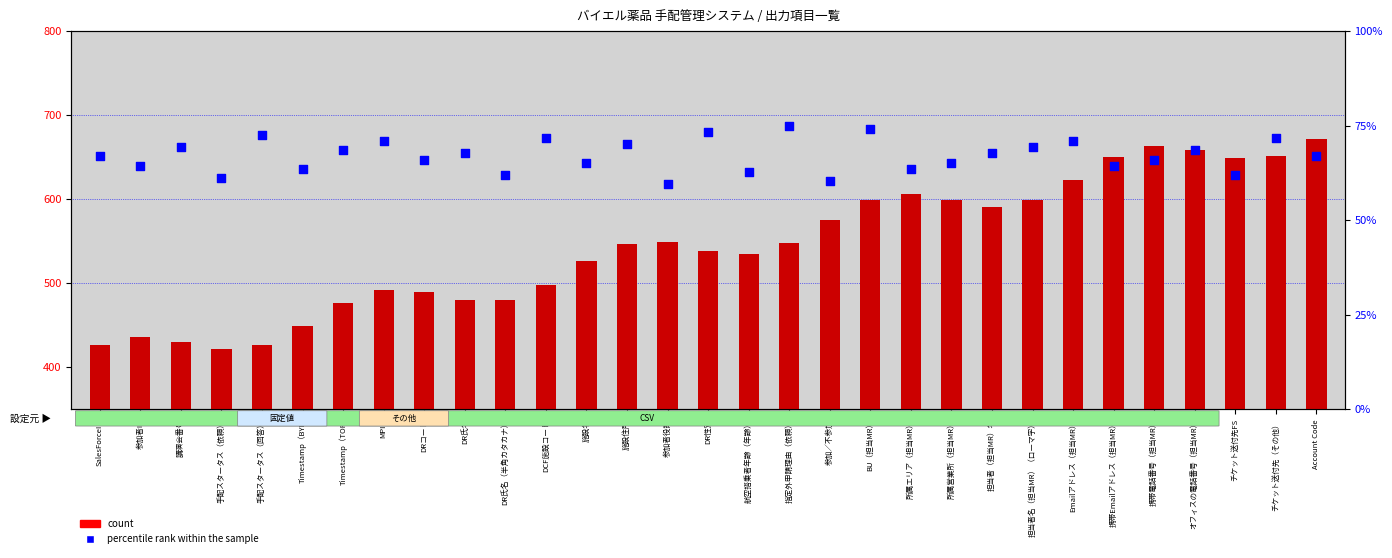

At how many categories does at least one series exceed 599?

8